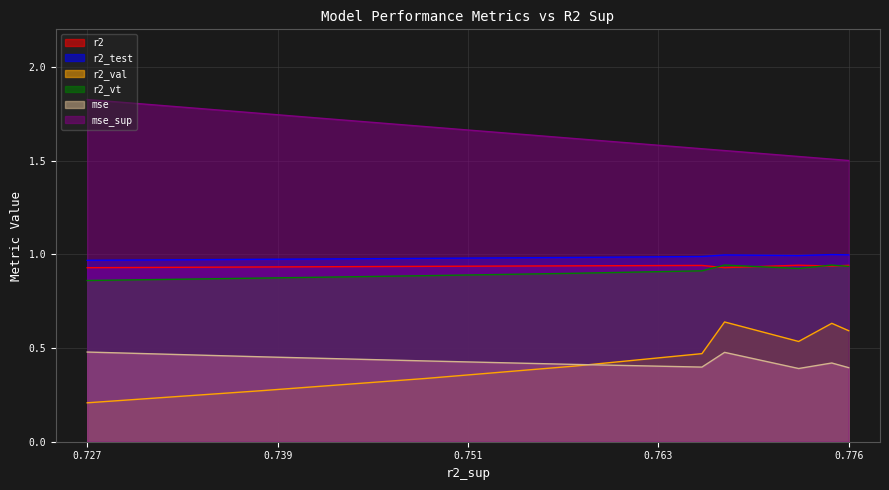

True or false: r2_test and r2_vt intersect in this chart.

False